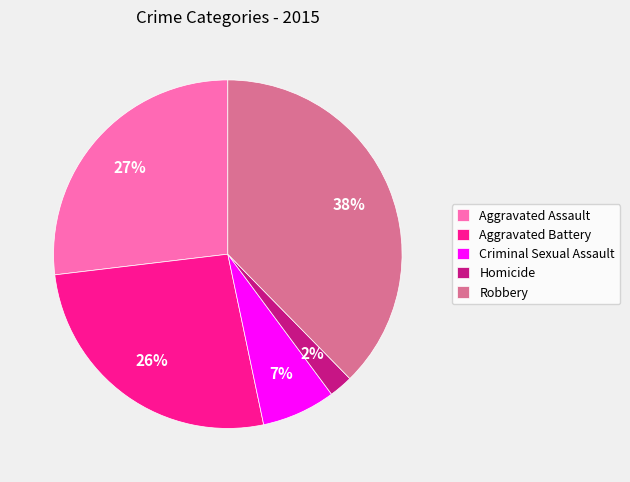

Does Criminal Sexual Assault represent more than half of the total?

No